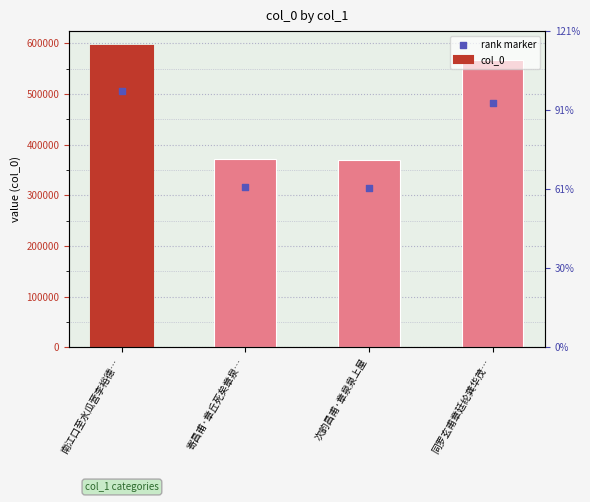

Which series has the largest Y range (max minus min)?

col_0